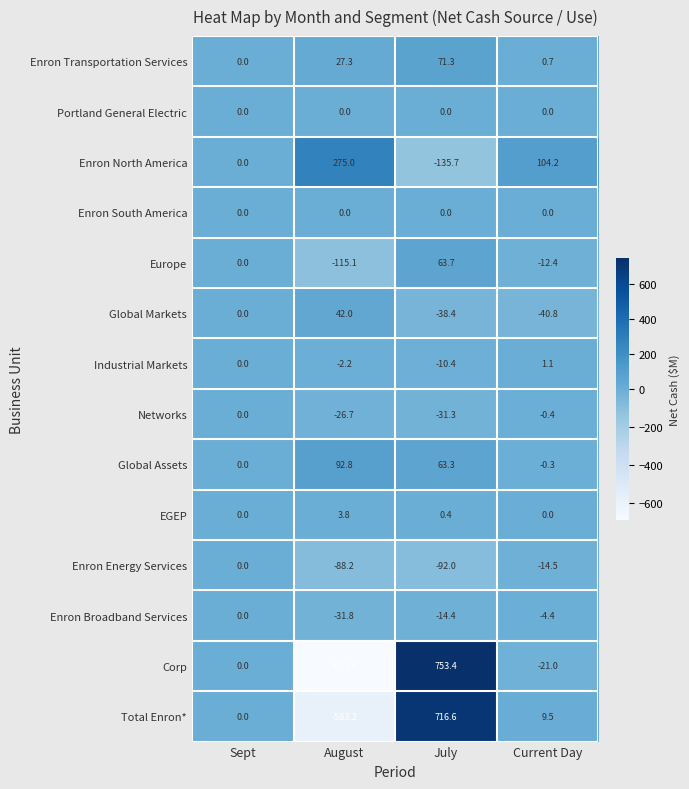

How many distinct data groups are displayed?

14